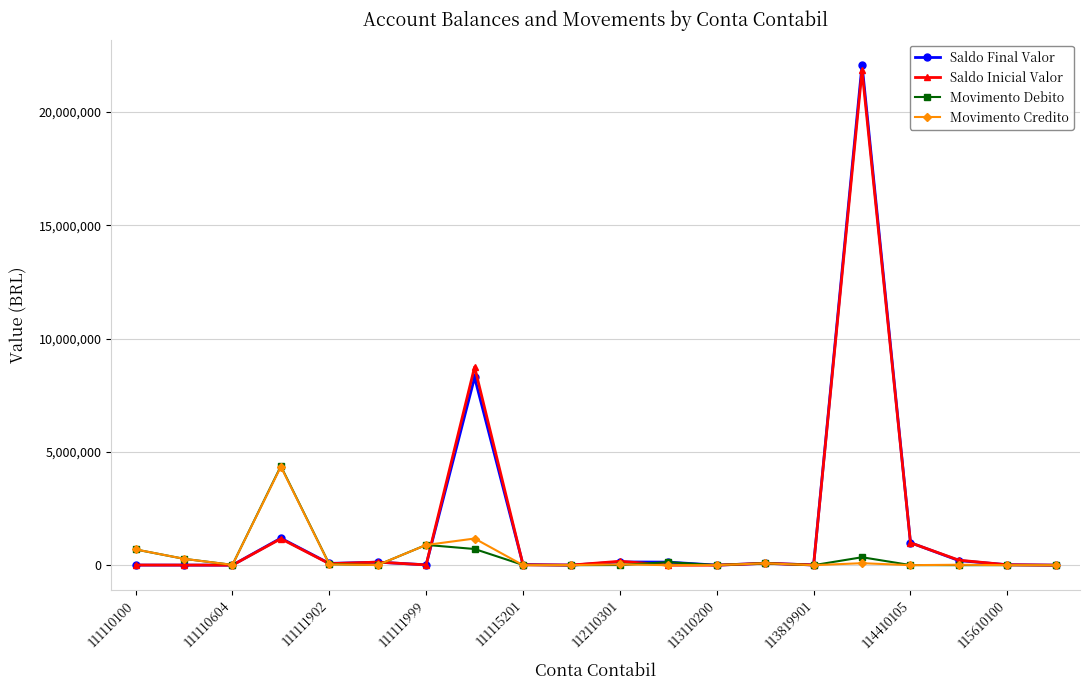

What is the maximum value shown in the chart?

22090049.4